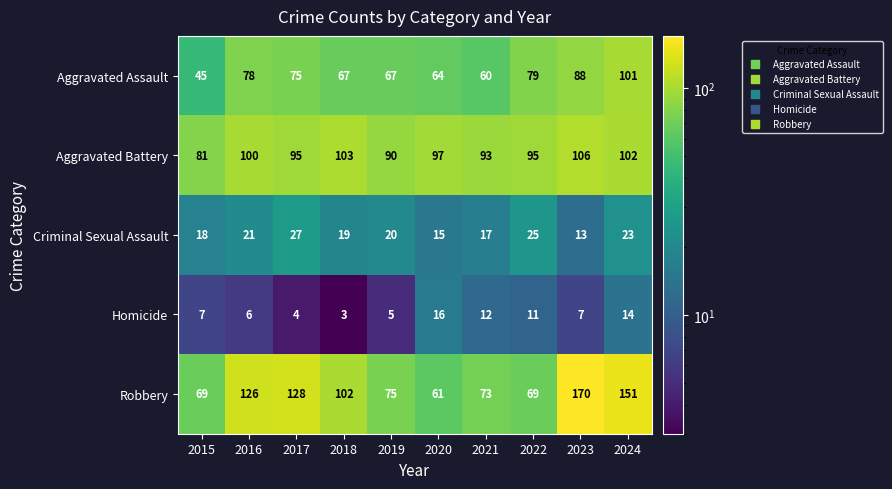

What is the sum of the Aggravated Assault values at 2017 and 2021?

135